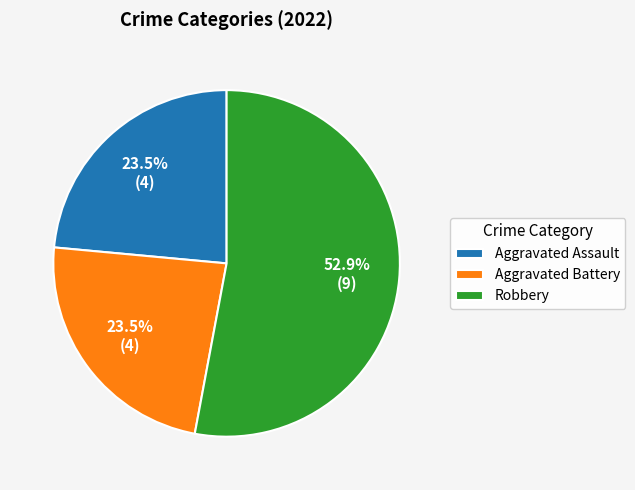

What portion of the pie excludes Aggravated Assault?

76.5%